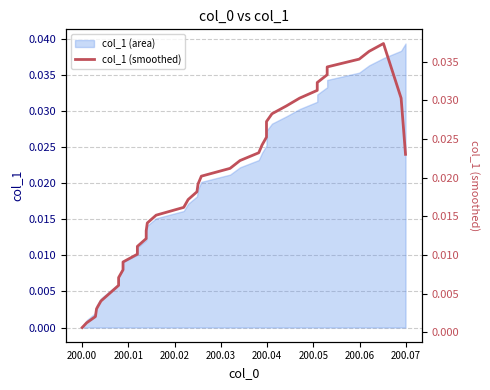

How many interior local peaks (higher than both neighbors) does the data have?

1